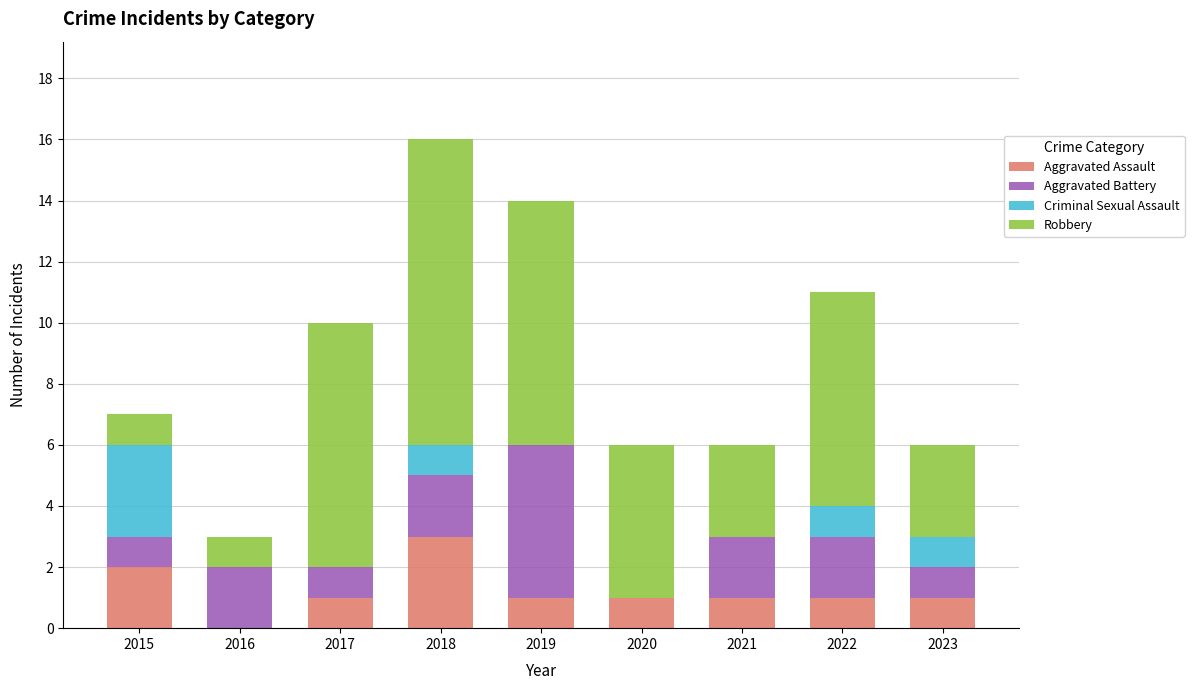

What is the total value across all series at 2020?

6